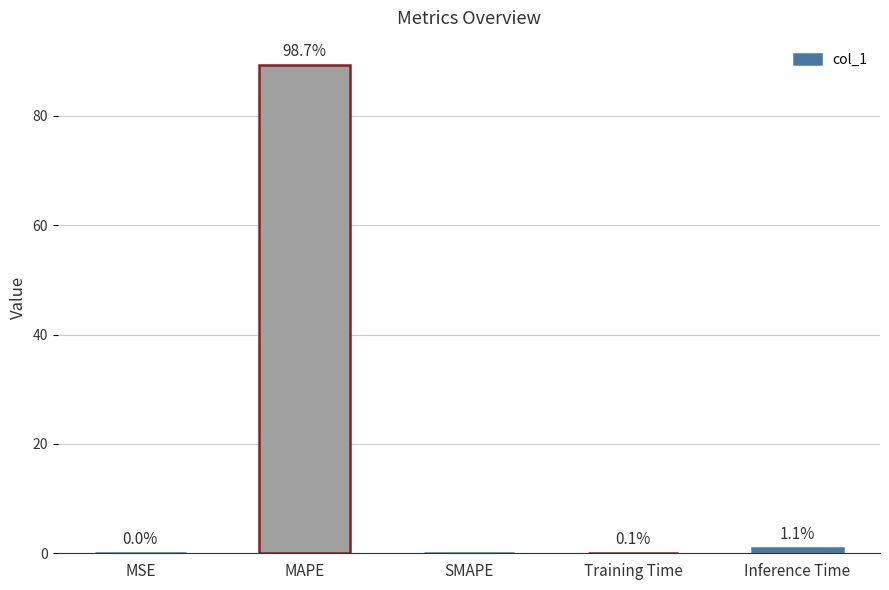

What is the change in value from Training Time to Inference Time?

+0.9